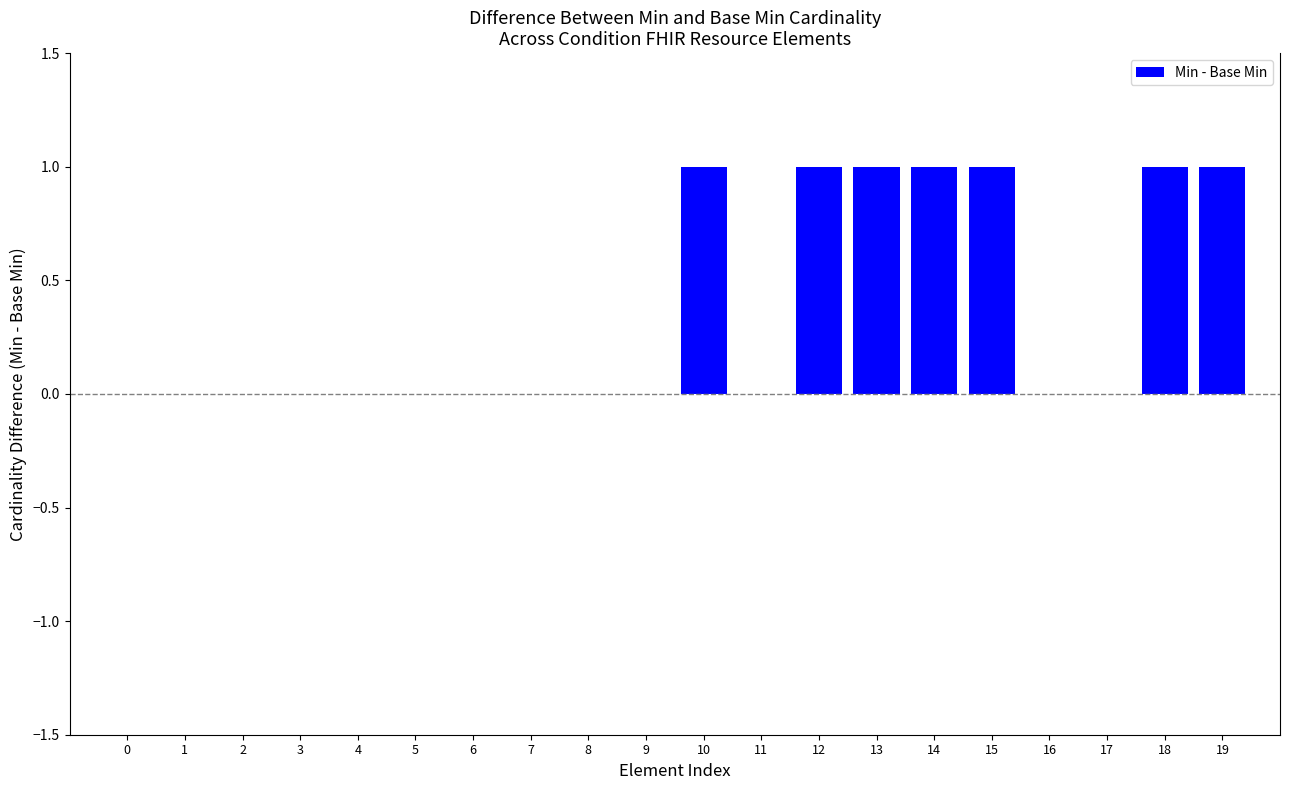

The chart shows a value of 0 at 16. True or false?

True